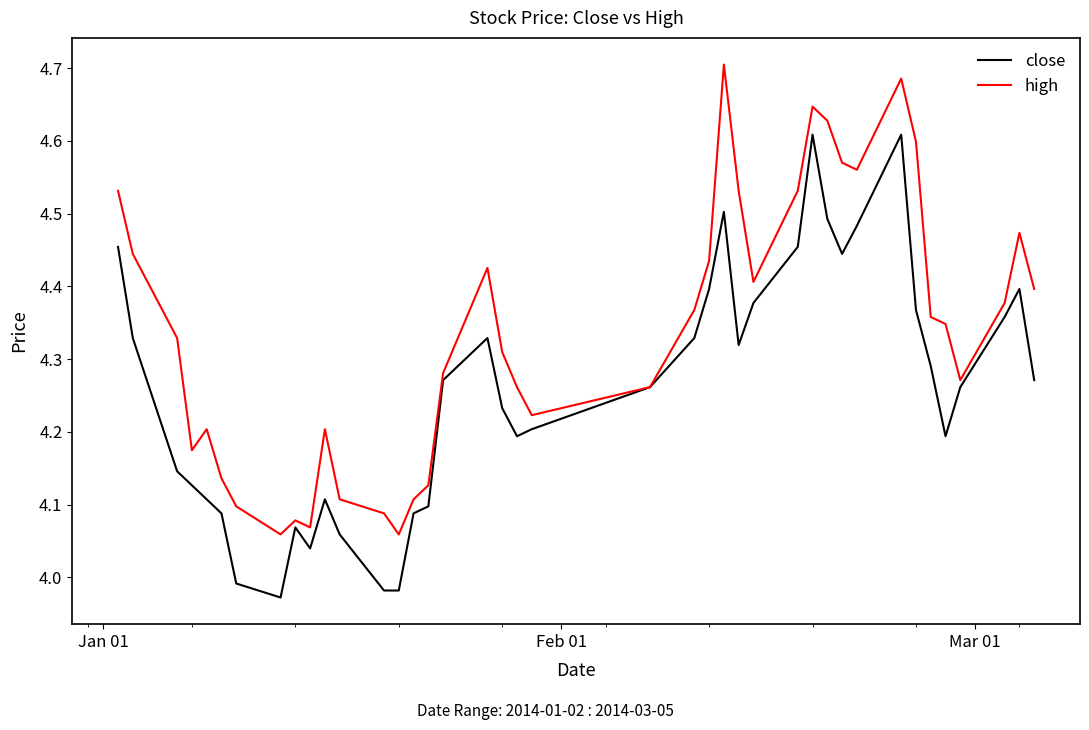

Rank the series by their maximum value, from highest to lowest.

high, close